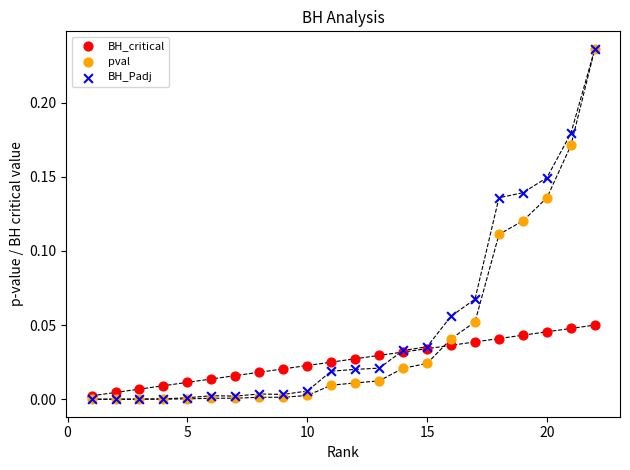

What are all the series names shown in the legend?

BH_critical, pval, BH_Padj